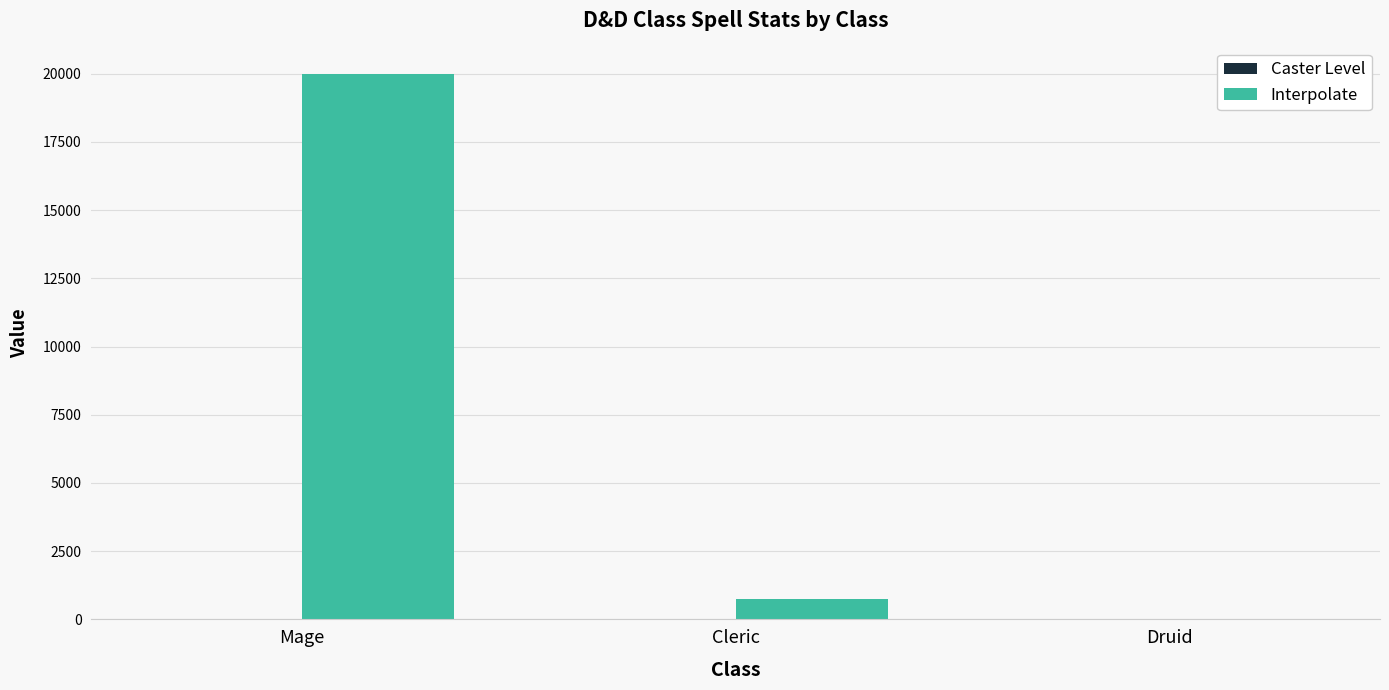

What is the sum of all Interpolate values?

20750